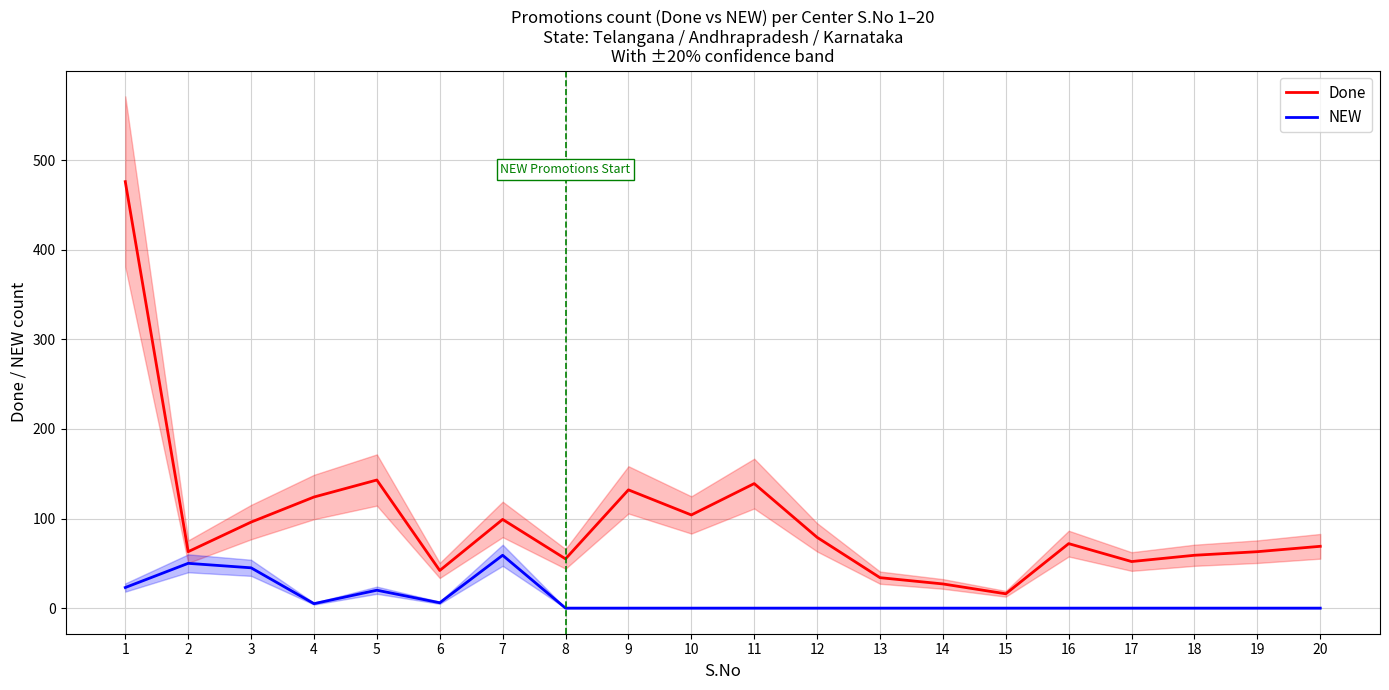

At 15, list the series in order from largest to smallest.

Done, NEW